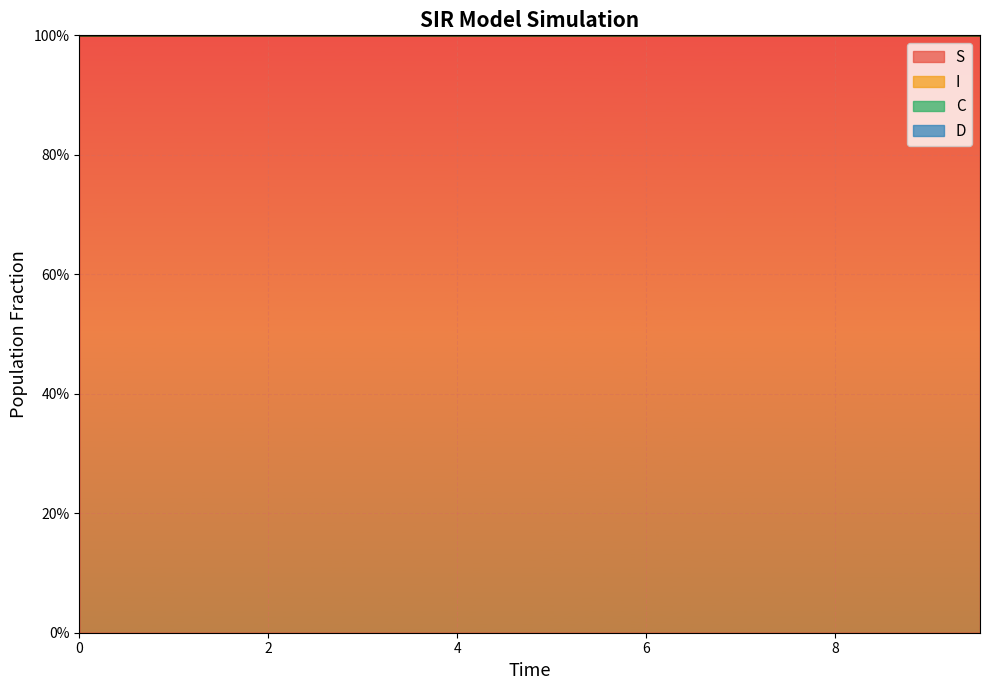

True or false: S and I cross at least once.

False